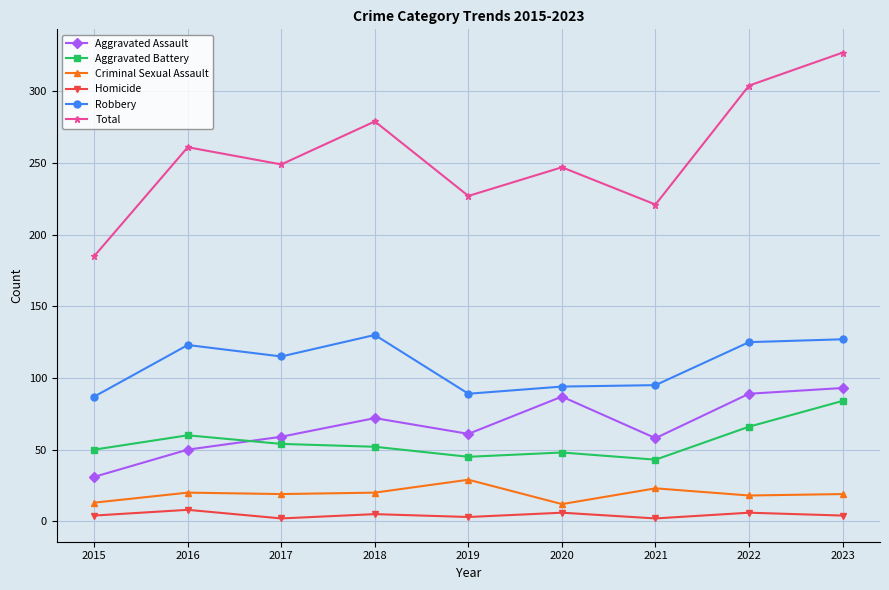

What is the highest value of the Robbery series?

130